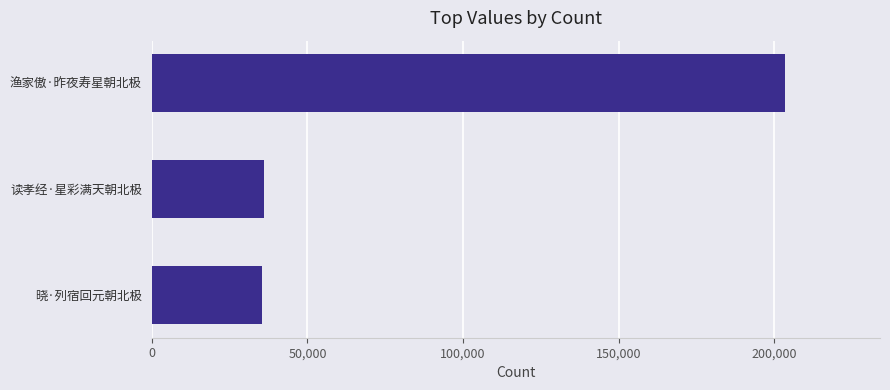

What is the greatest value displayed?

203378